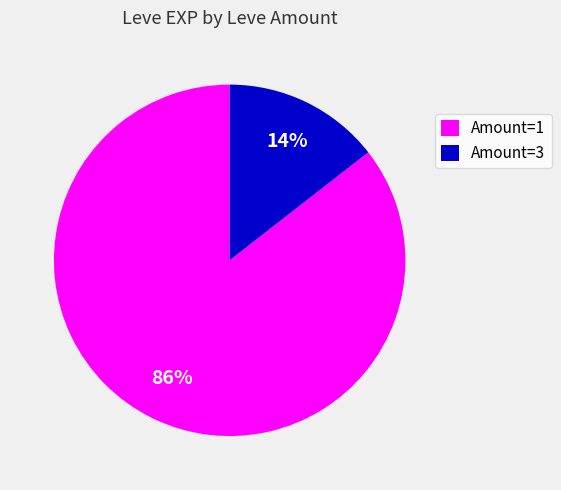

To the nearest percent, what is the combined percentage of Amount=1 and Amount=3?

100%